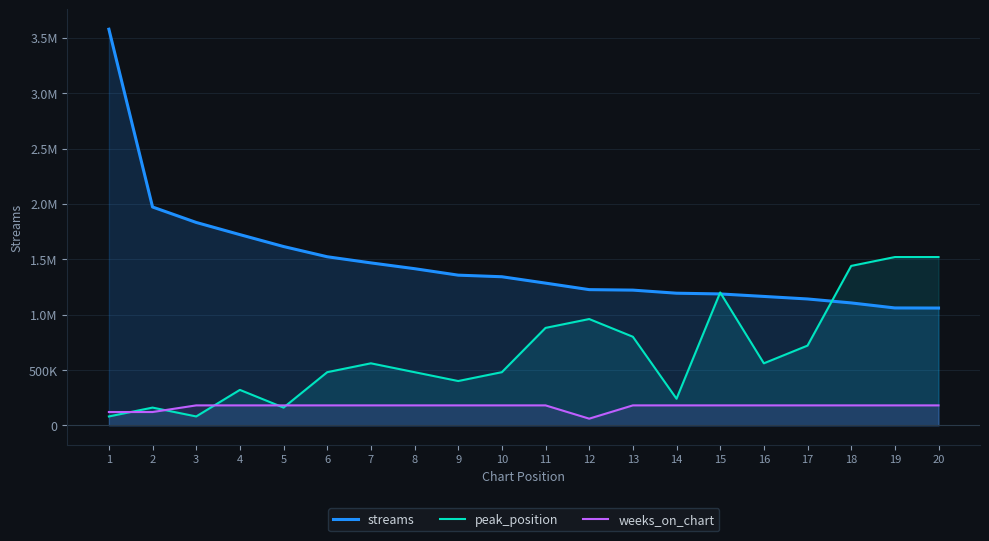

What is the difference between the peak_position values at 17 and 9?

320000